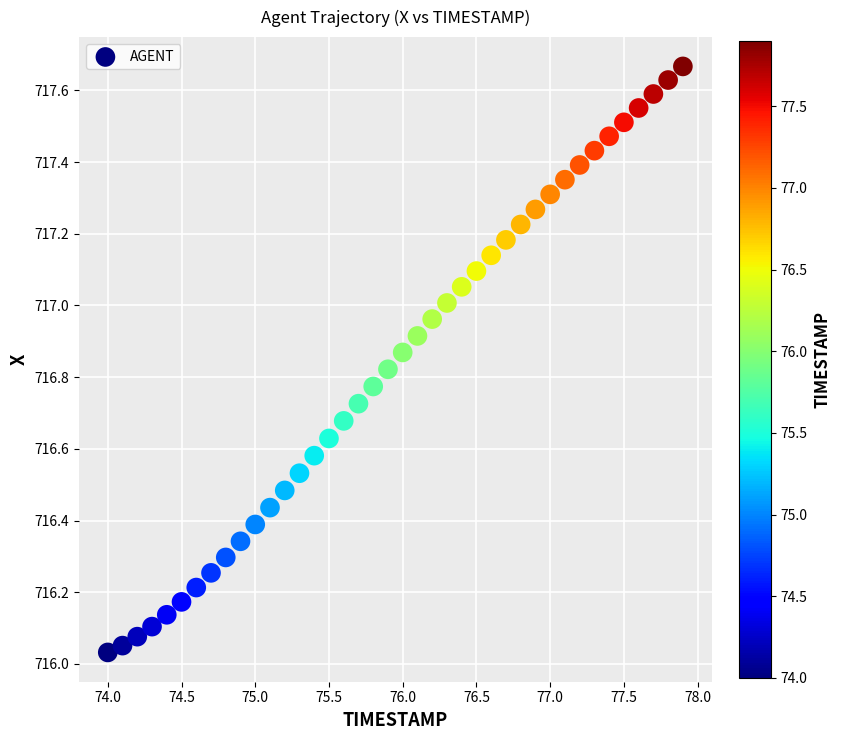

What is the range of Y values (max minus min)?

1.6